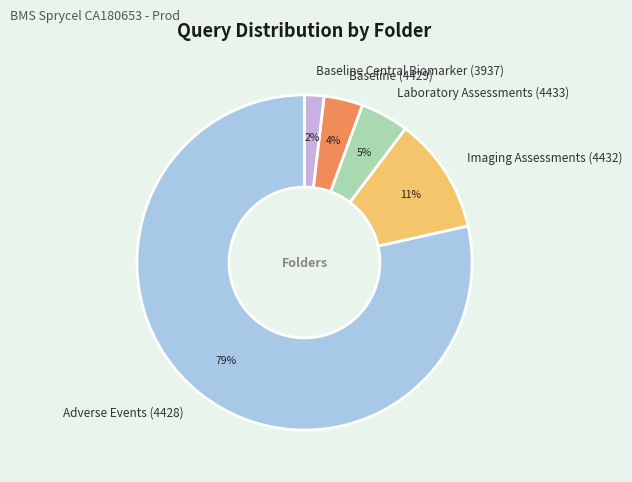

What is the largest slice in the pie chart?

Adverse Events (4428)